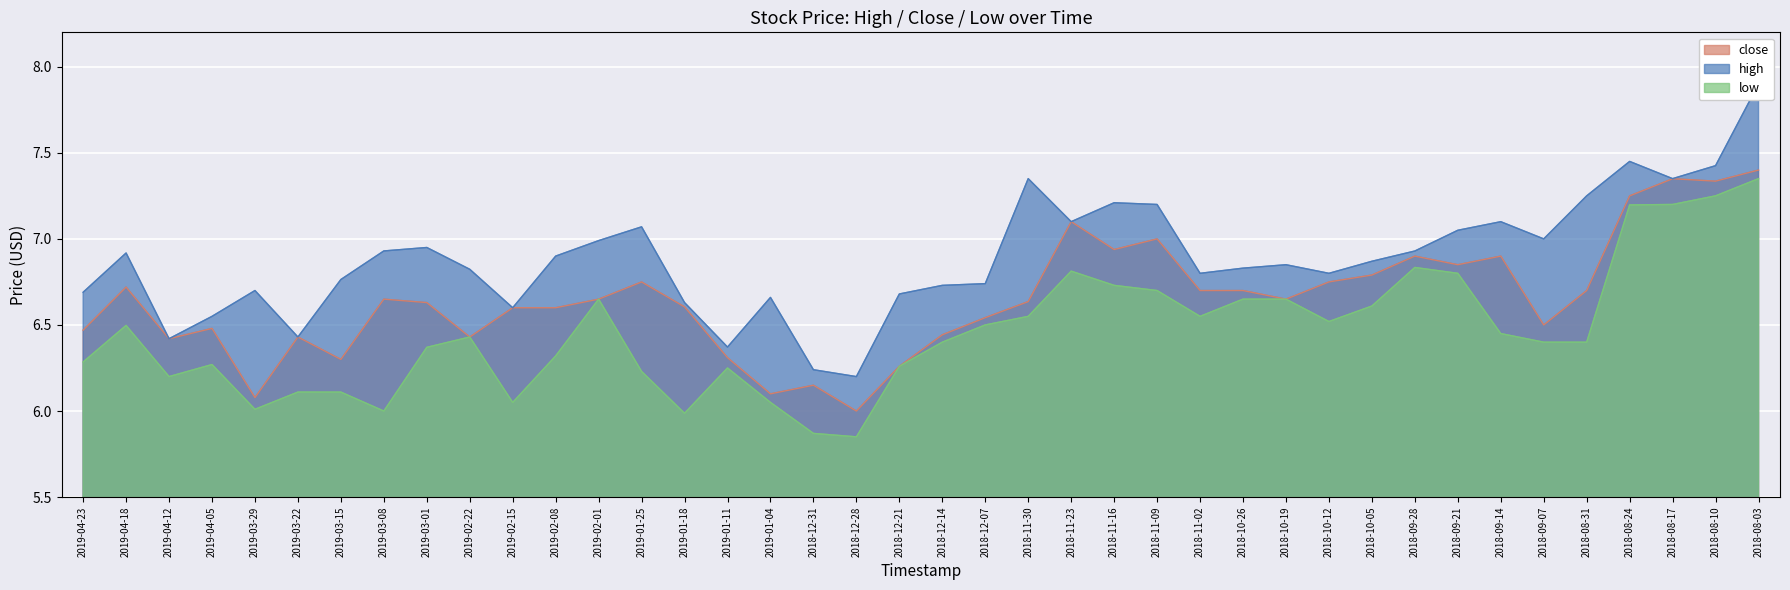

Which category has the lowest value in the high series?

2018-12-28